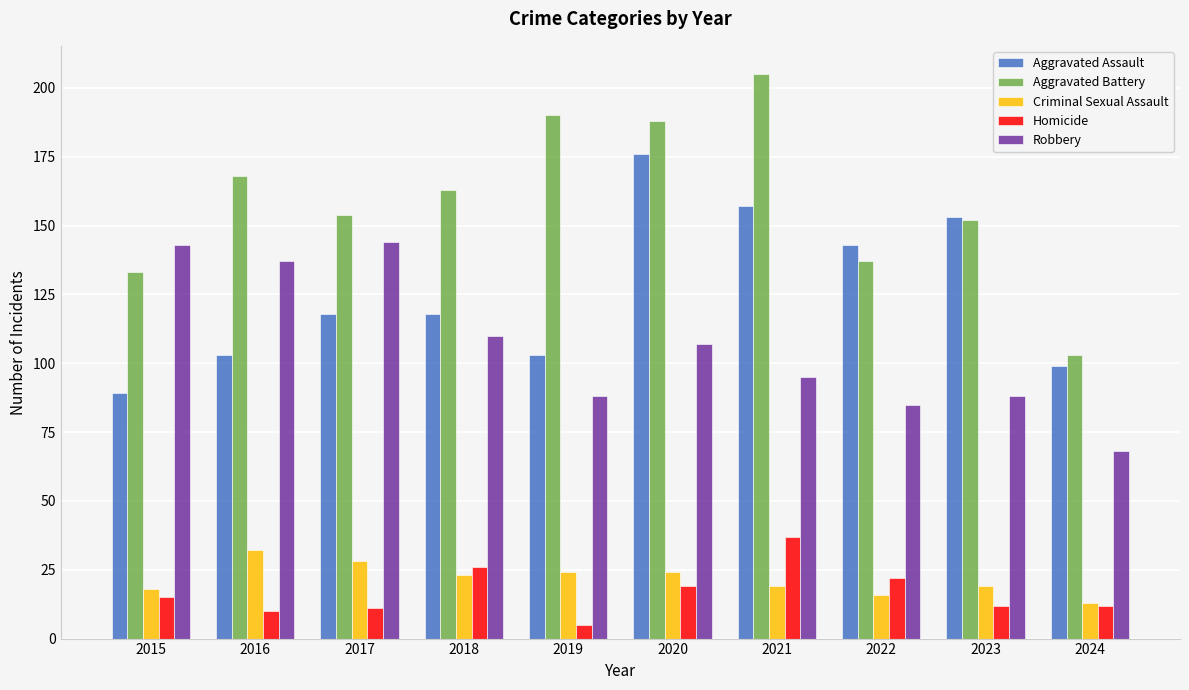

How many bars are there in each group?

5